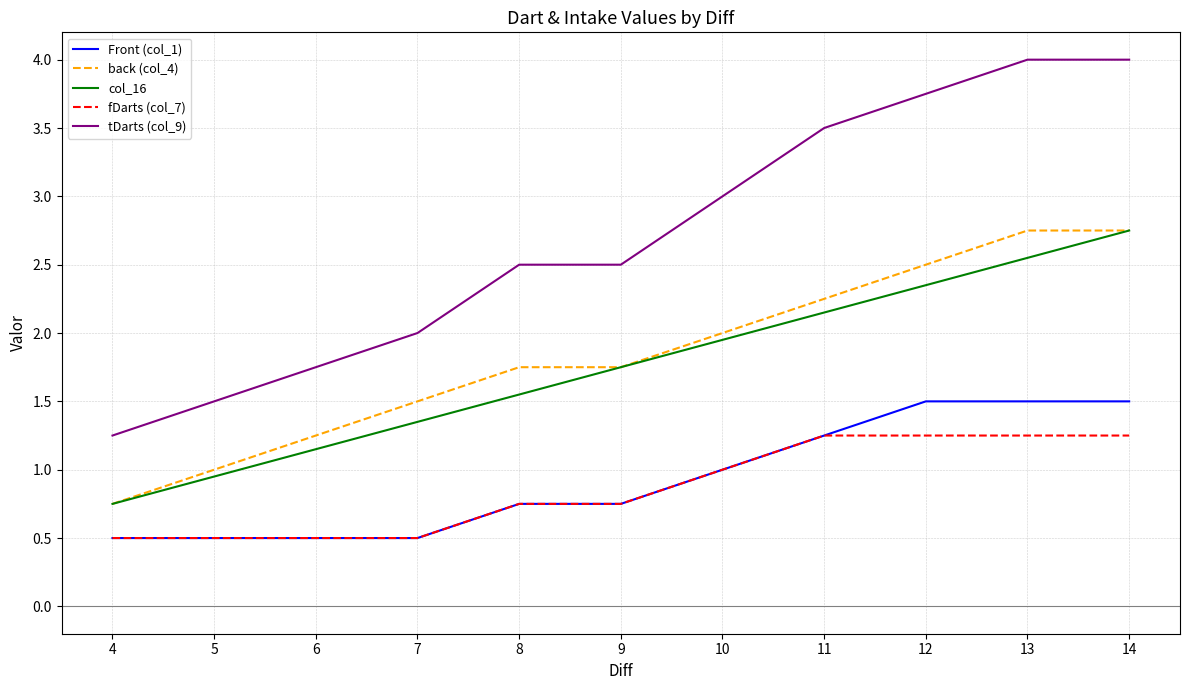

Rank the series at 13 from lowest to highest value.

fDarts (col_7), Front (col_1), col_16, back (col_4), tDarts (col_9)